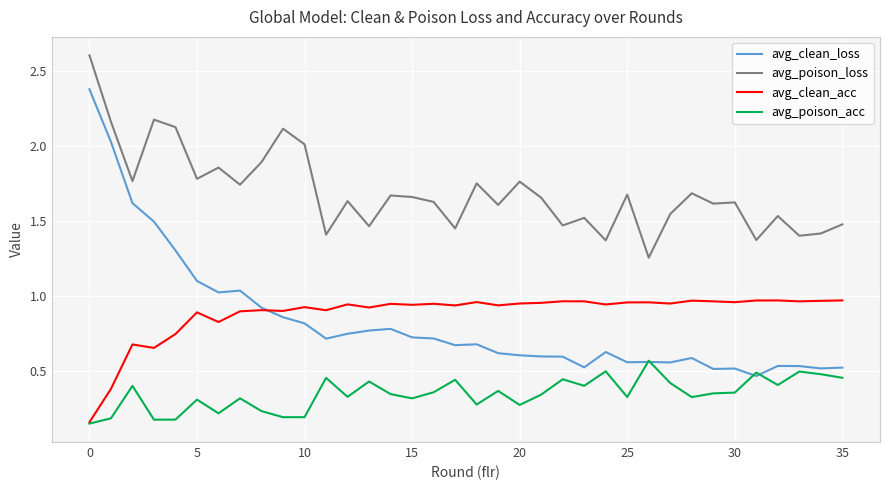

Is this an area chart (filled region under the line)?

No